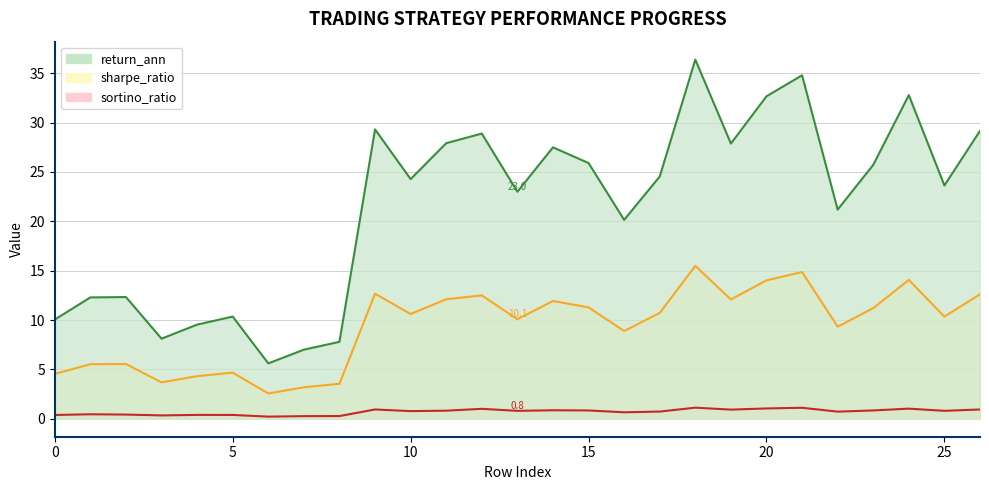

What is the difference between the highest and lowest values at 10?

23.5